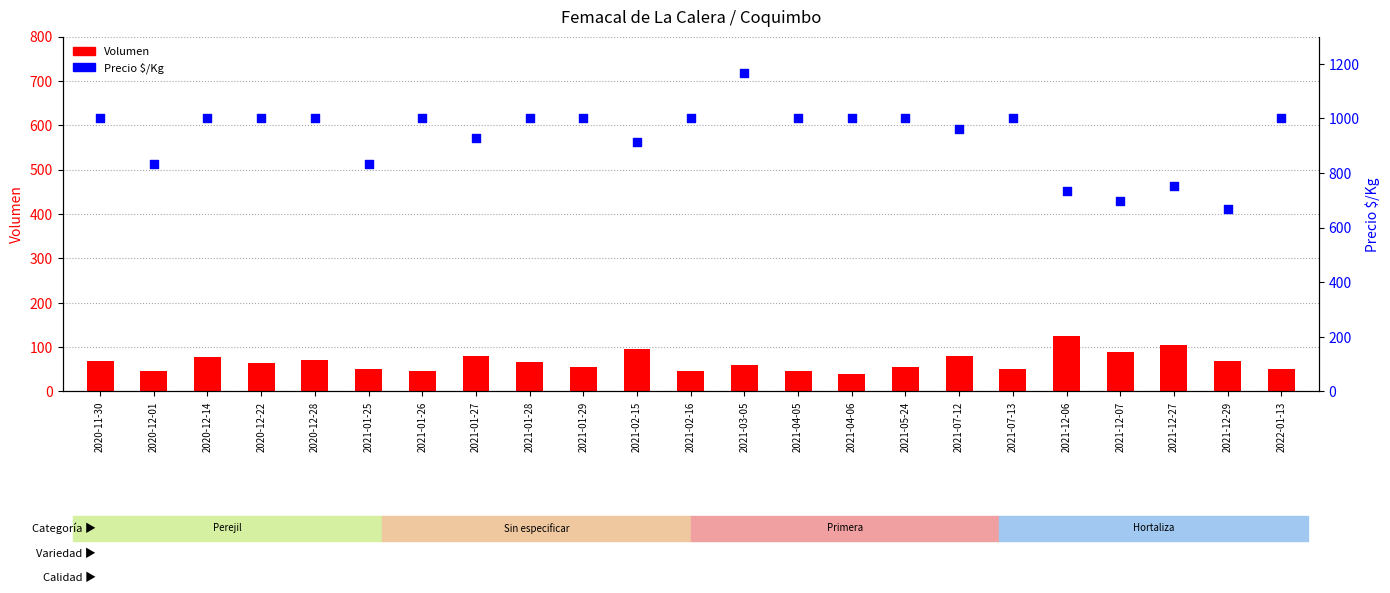

What are all the series names shown in the legend?

Volumen, Precio $/Kg